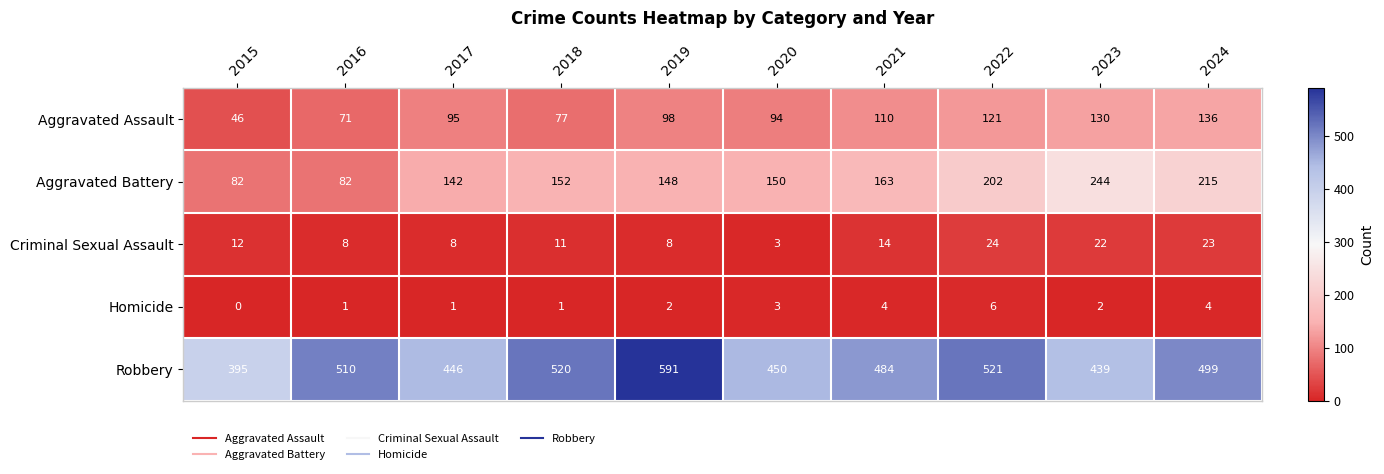

At how many categories does at least one series exceed 213?

10